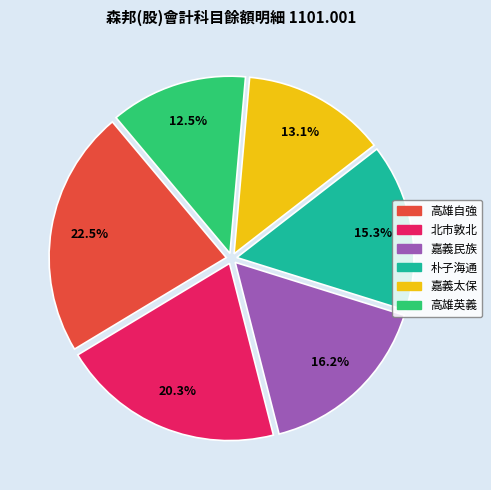

Which has a higher value, 朴子海通 or 嘉義民族?

嘉義民族